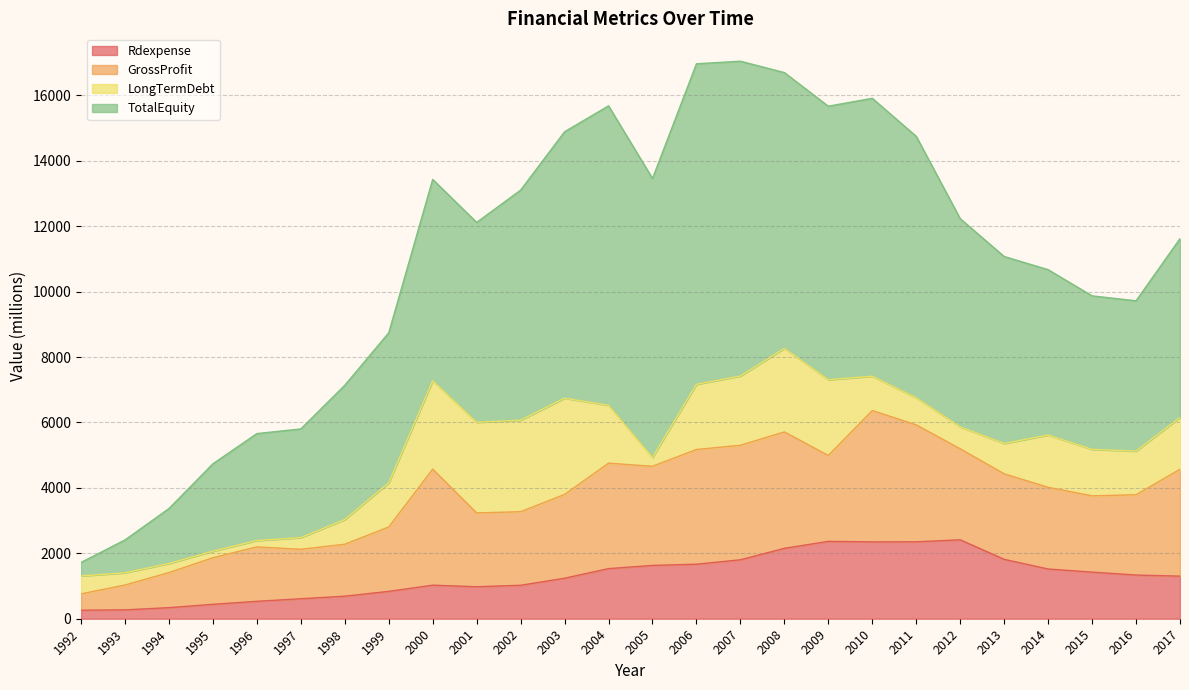

Which series has the largest total across all categories?

TotalEquity